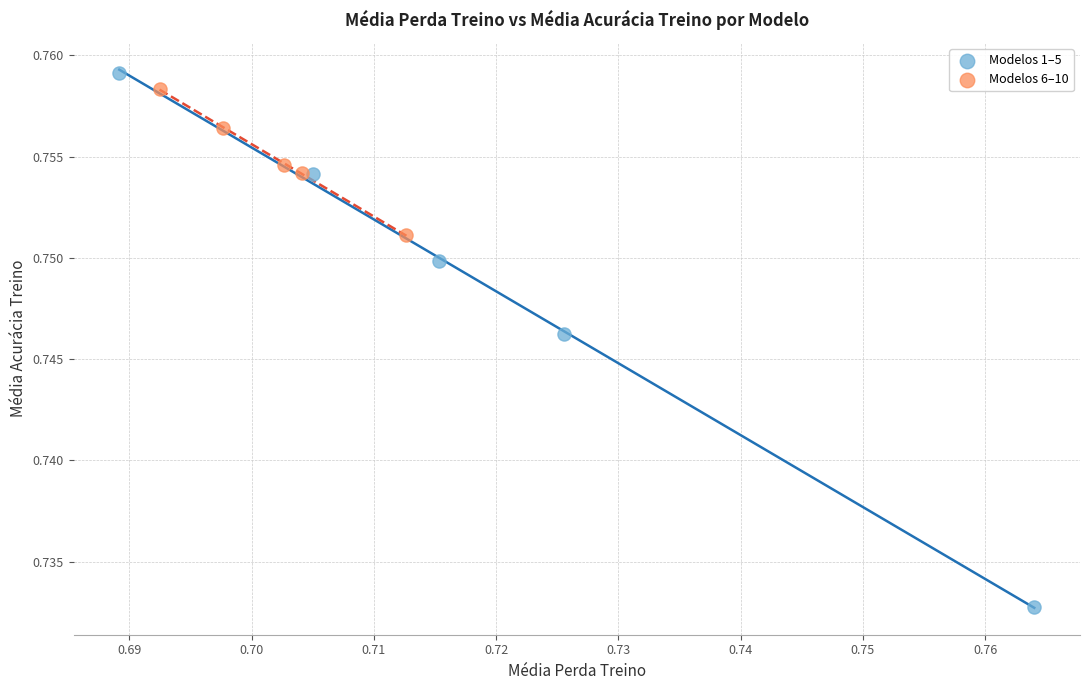

Which series reaches the minimum Y coordinate?

Modelos 1–5